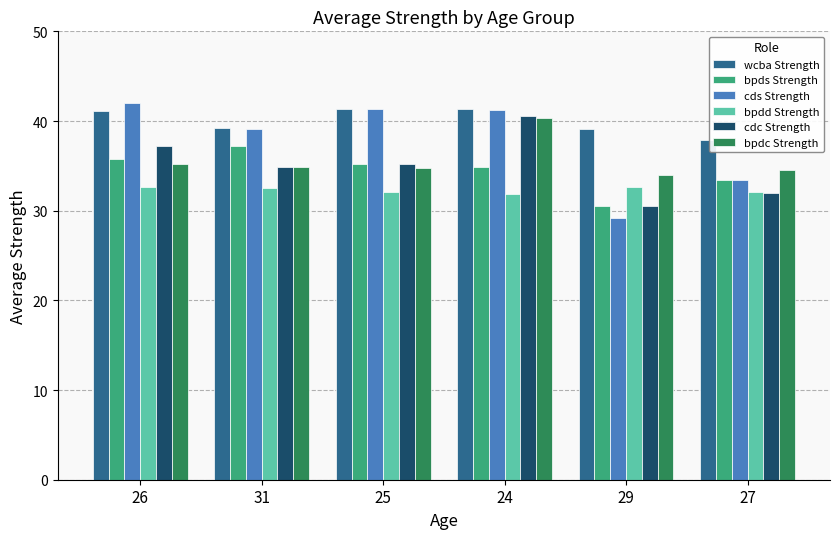

At how many categories does at least one series exceed 37?

6